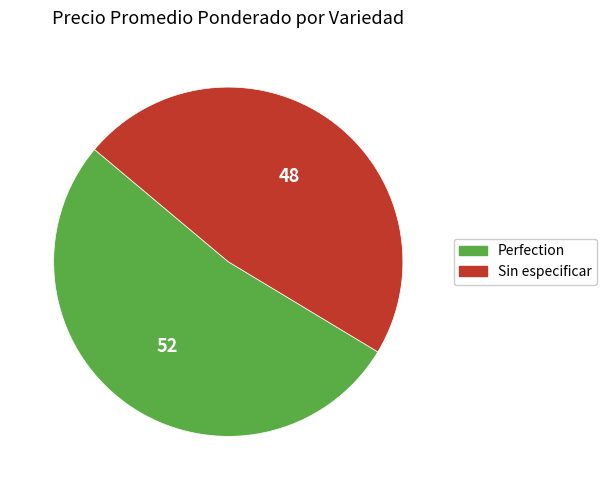

Rank the categories by value from highest to lowest.

Perfection, Sin especificar